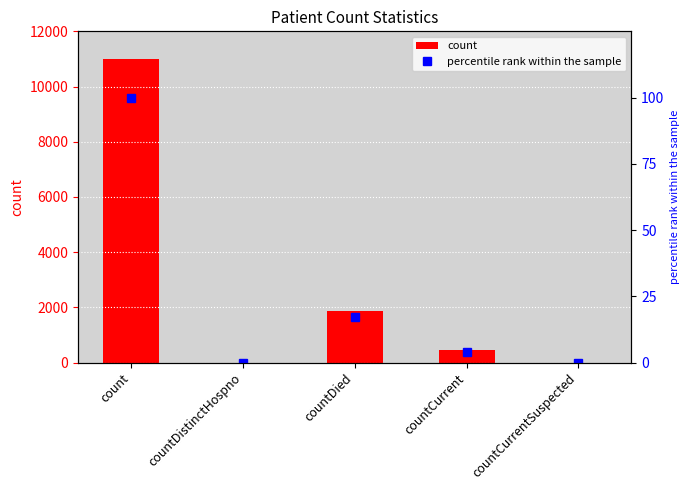

At countCurrent, list the series in order from largest to smallest.

count, percentile rank within the sample